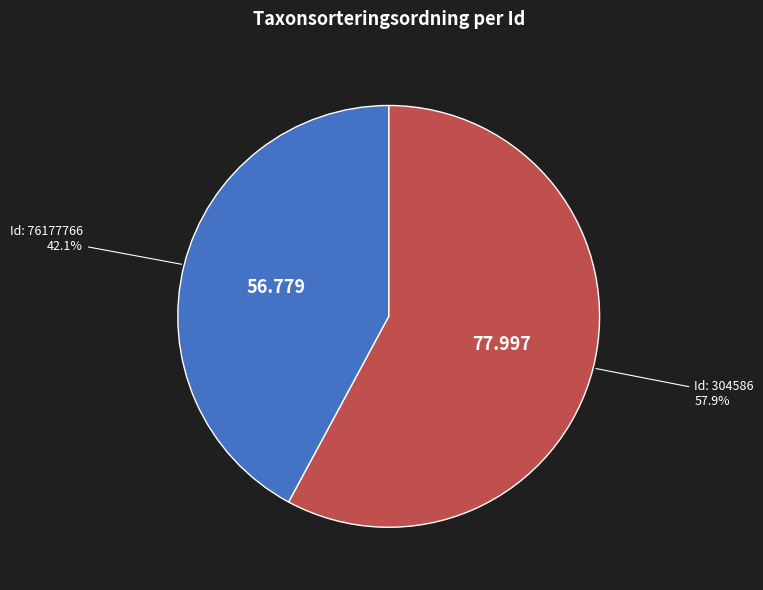

Is there a majority slice in this chart?

Yes